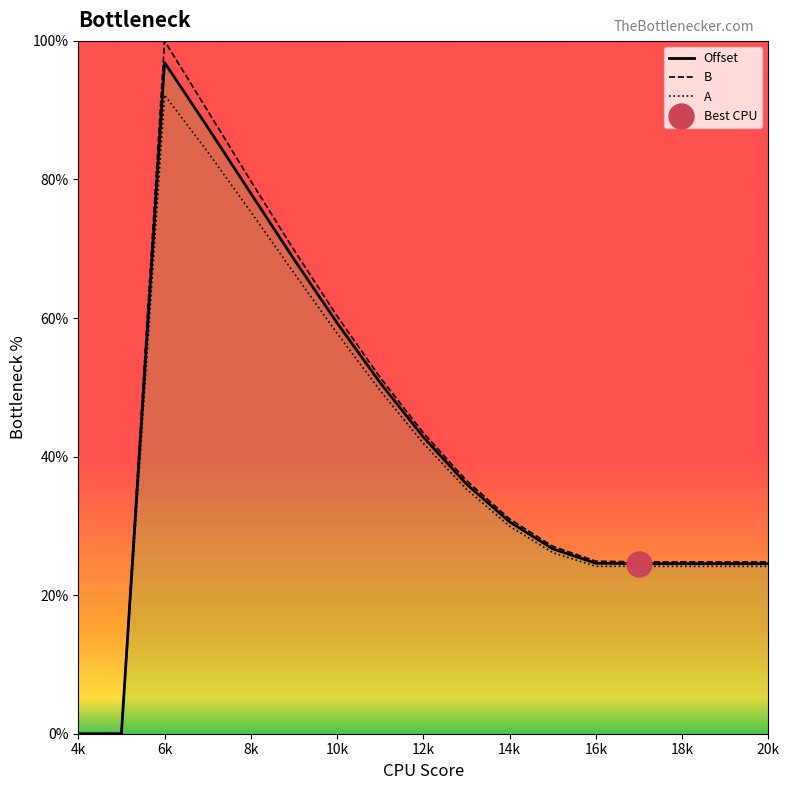

What are all the series names shown in the legend?

Offset, B, A